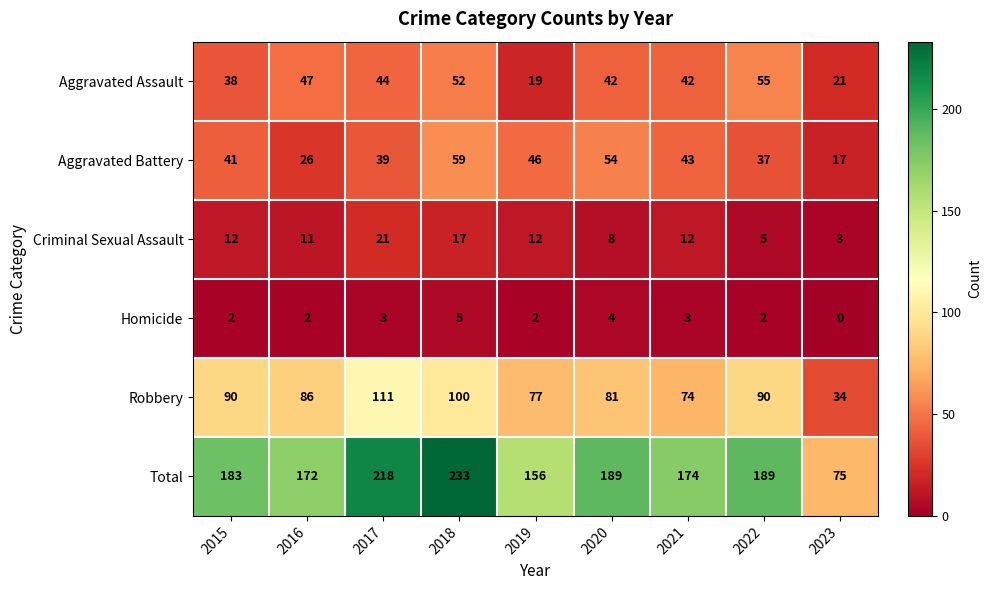

What is the maximum value for Total?

233